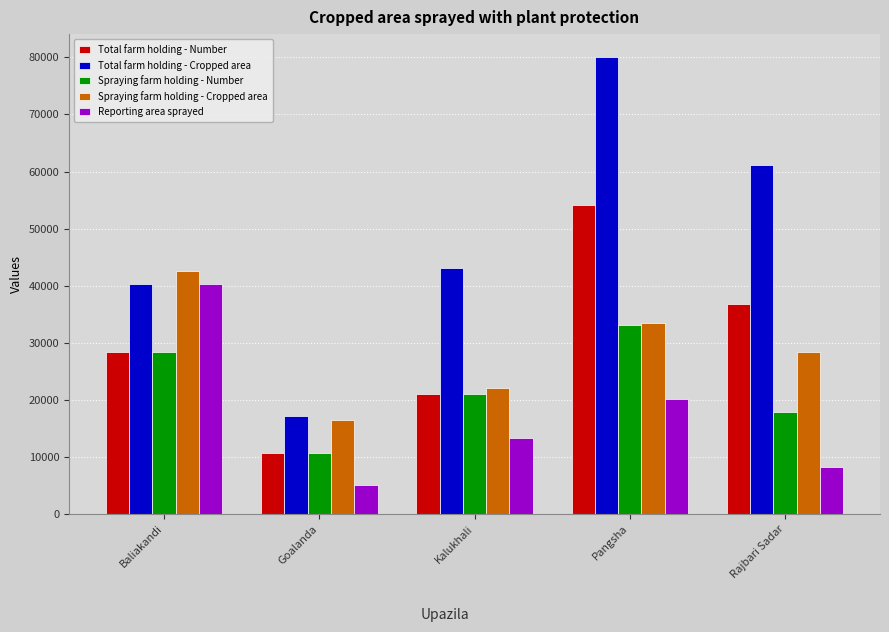

Reading right to left, list all the values displayed in this chart.

Total farm holding - Number: 36741	54116	21045	10637	28353
Total farm holding - Cropped area: 61124	80074	43093	17172	40293
Spraying farm holding - Number: 17850	33071	21045	10637	28353
Spraying farm holding - Cropped area: 28350	33500	22050	16511	42516
Reporting area sprayed: 8250	20100	13230	5080	40250